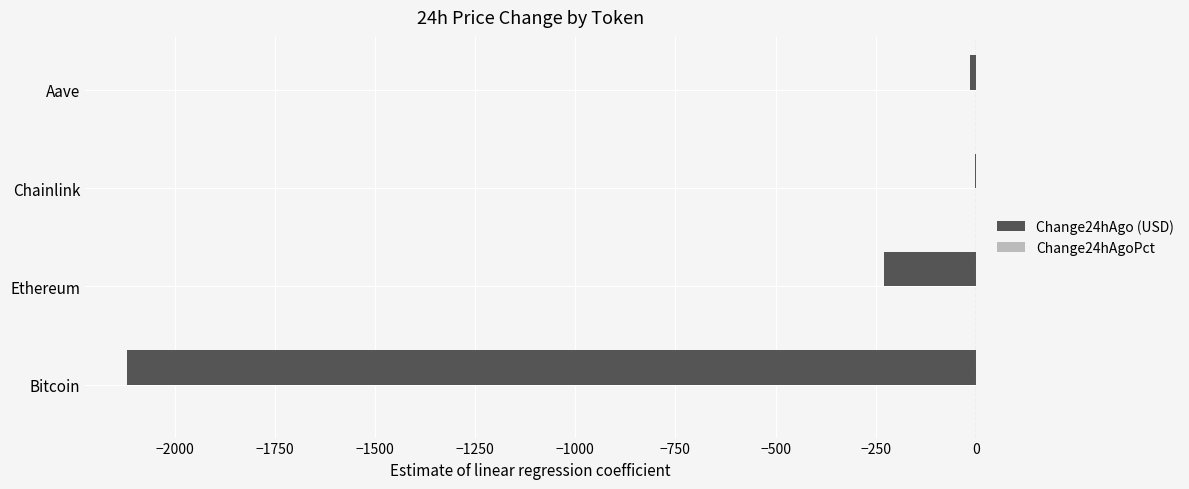

Where is Change24hAgo (USD) nearest to the value -1059?

Ethereum